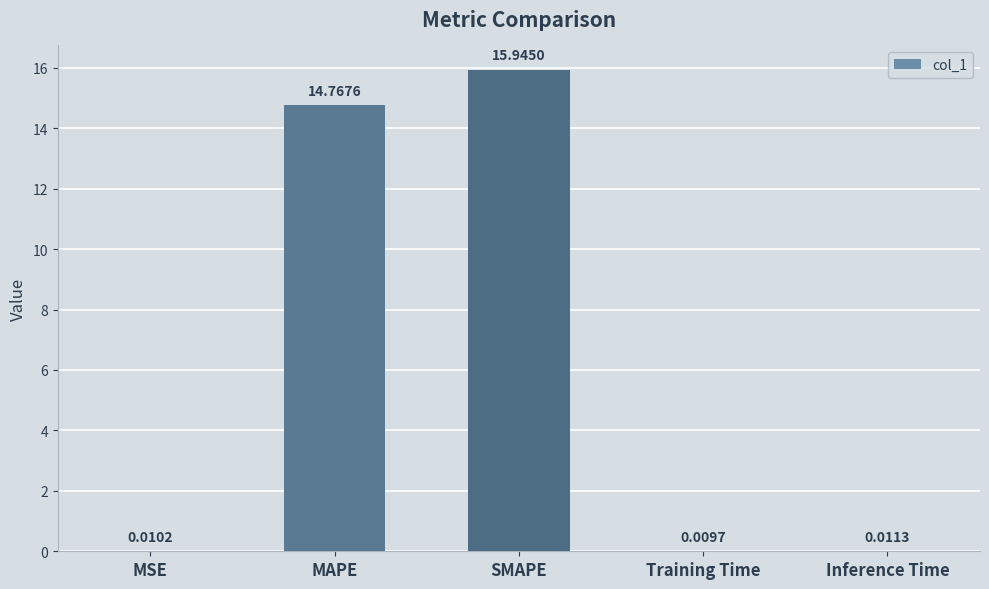

What is the sum of all values?

30.7